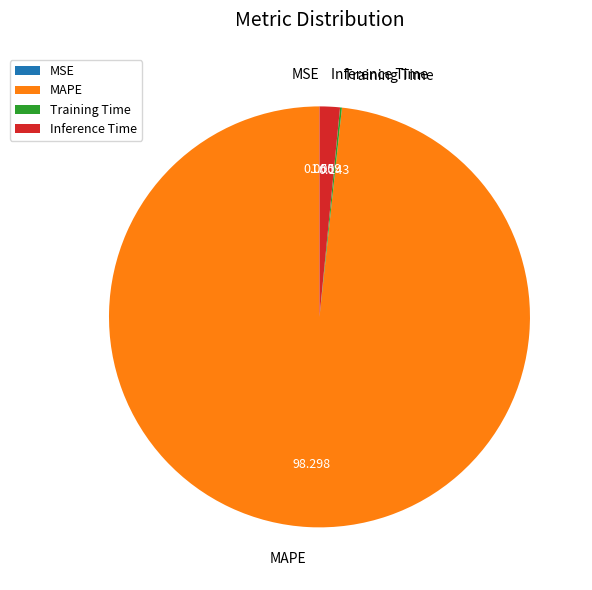

True or false: MAPE accounts for 98% of the total.

True